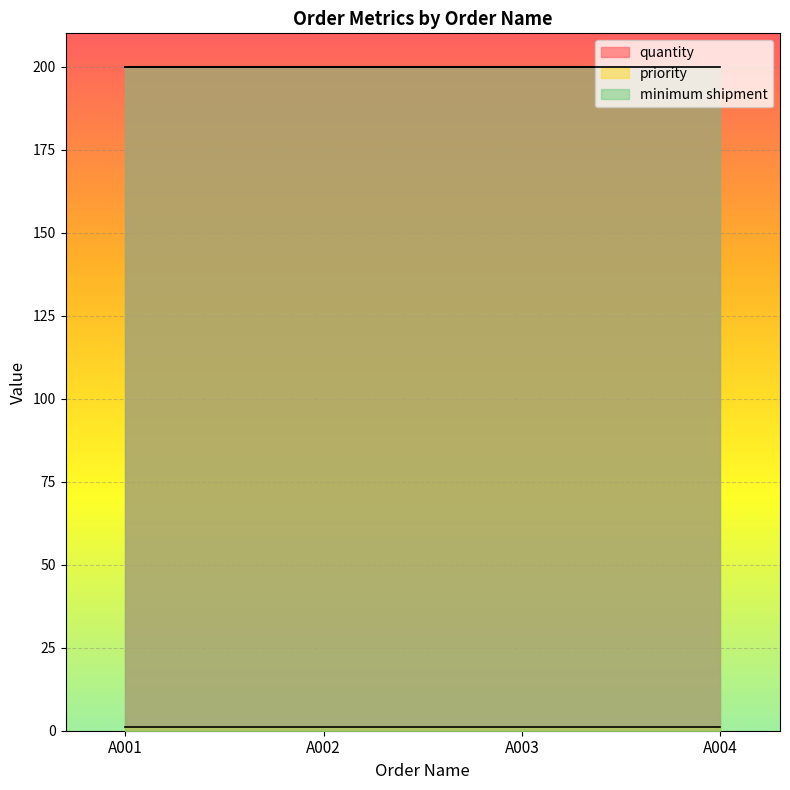

True or false: minimum shipment has more than 2 points higher than both neighbors.

False